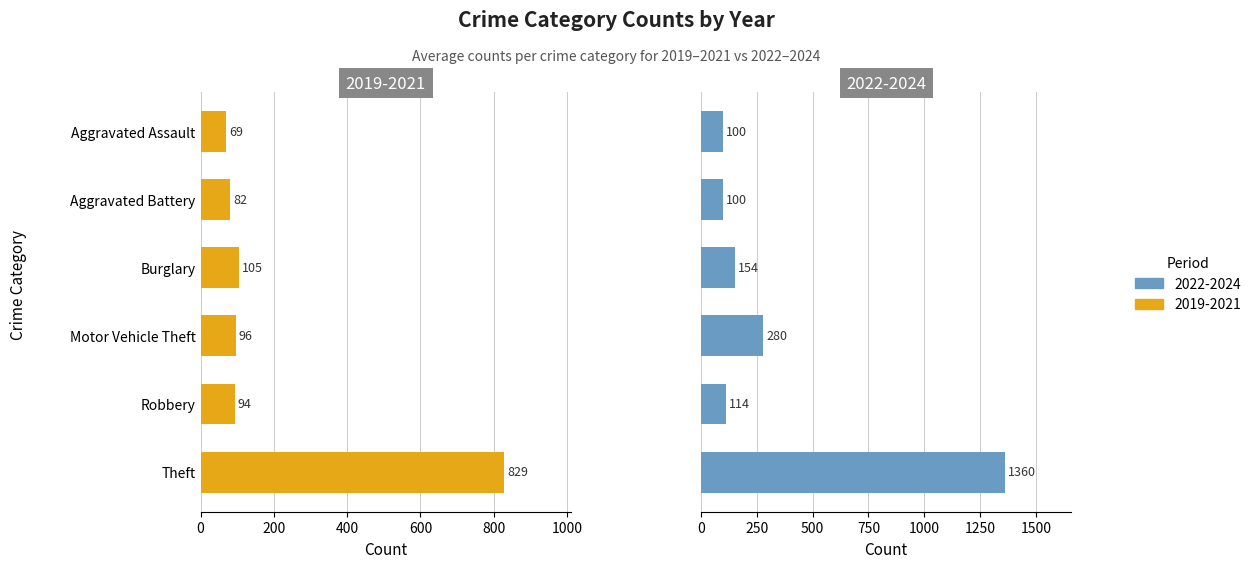

Does the chart contain stacked bars?

No